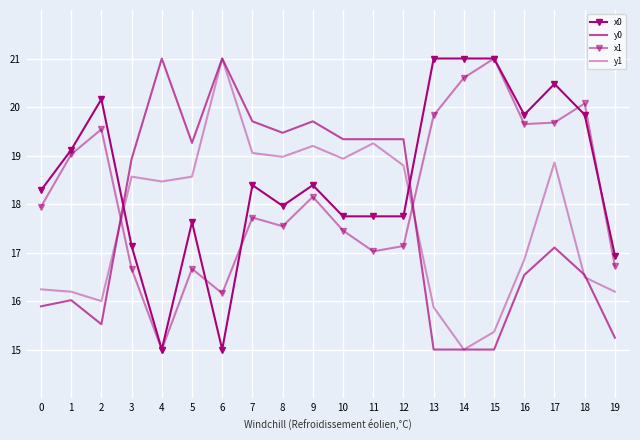

After their last crossing, which series has the higher values: x1 or y0?

x1